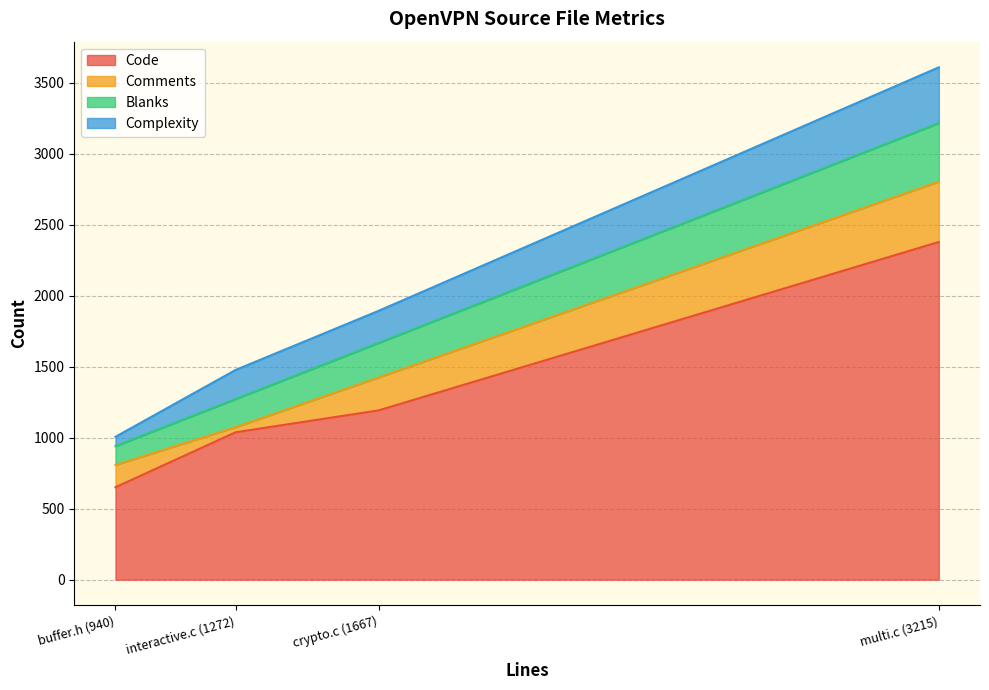

At which category is the sum across all series the highest?

multi.c (3215)